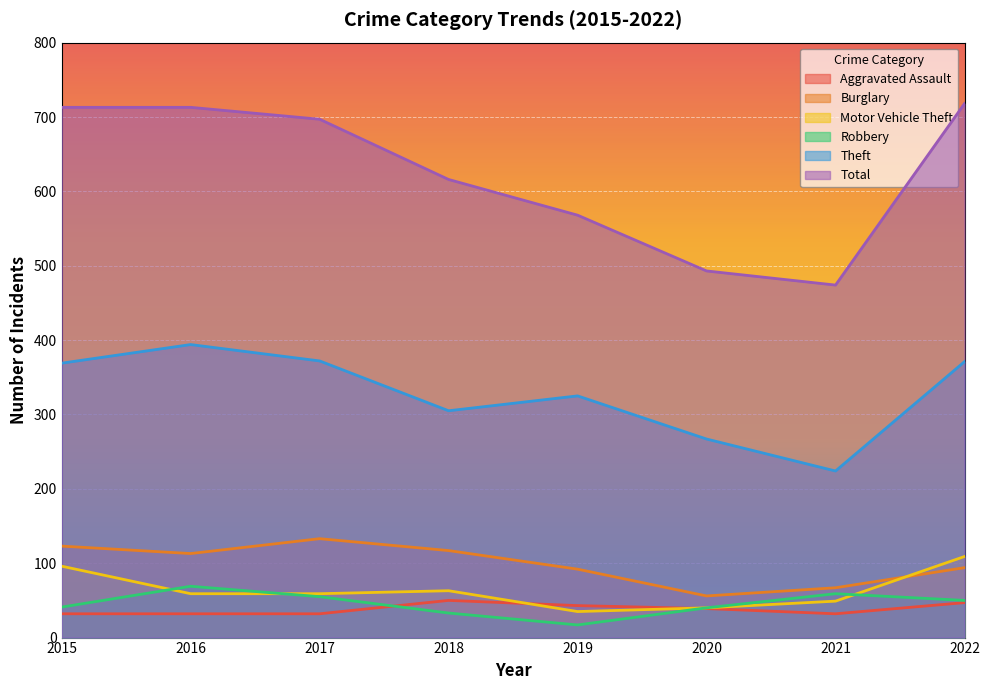

Where is Total nearest to the value 596?

2018